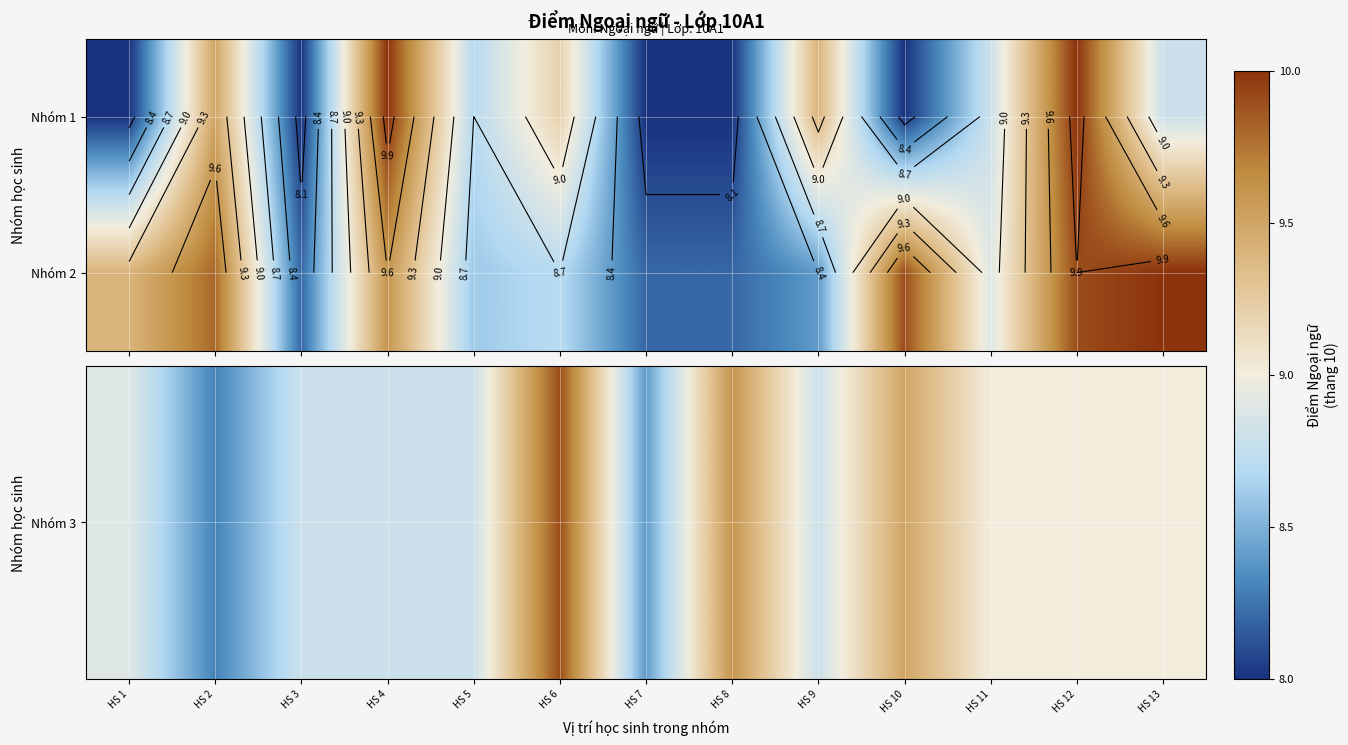

What is the difference between the maximum and minimum values in the Nhóm 2 series?

1.8